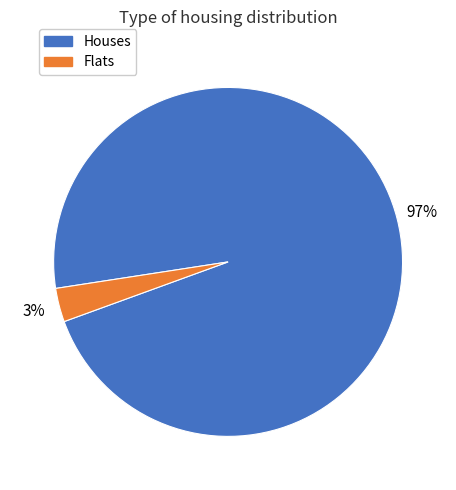

Does any single category account for the majority?

Yes